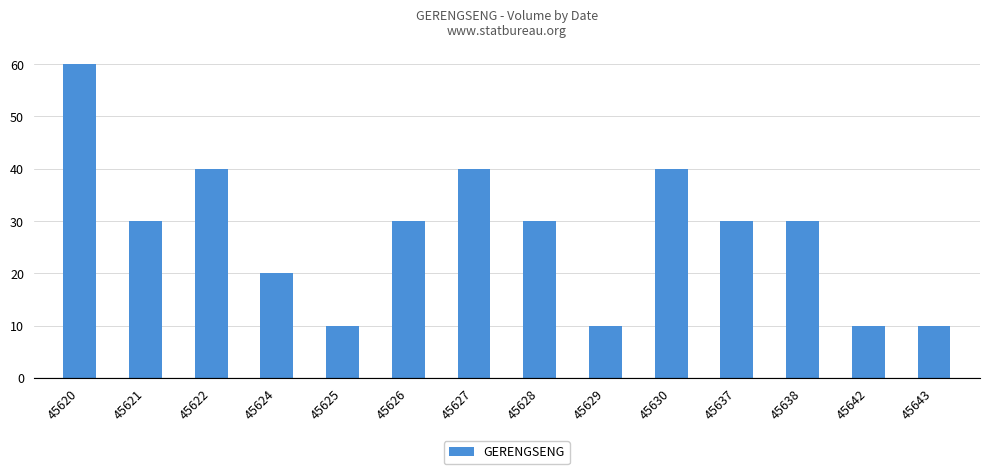

What is the maximum value shown in the chart?

60